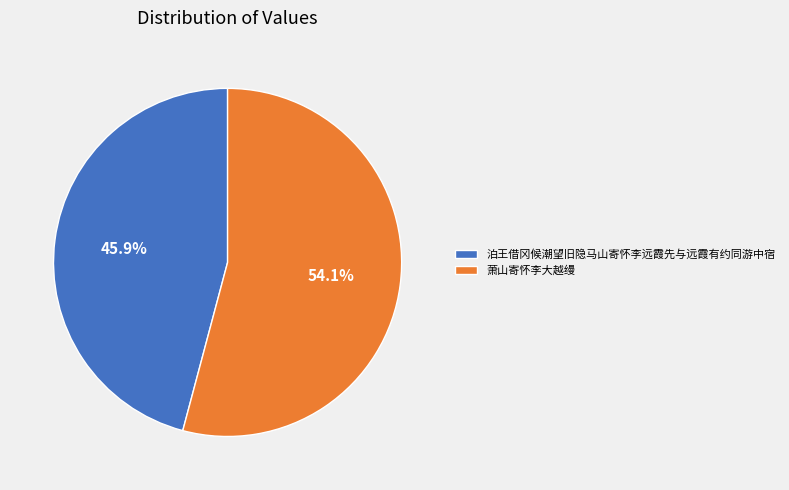

Count the number of slices in the pie.

2